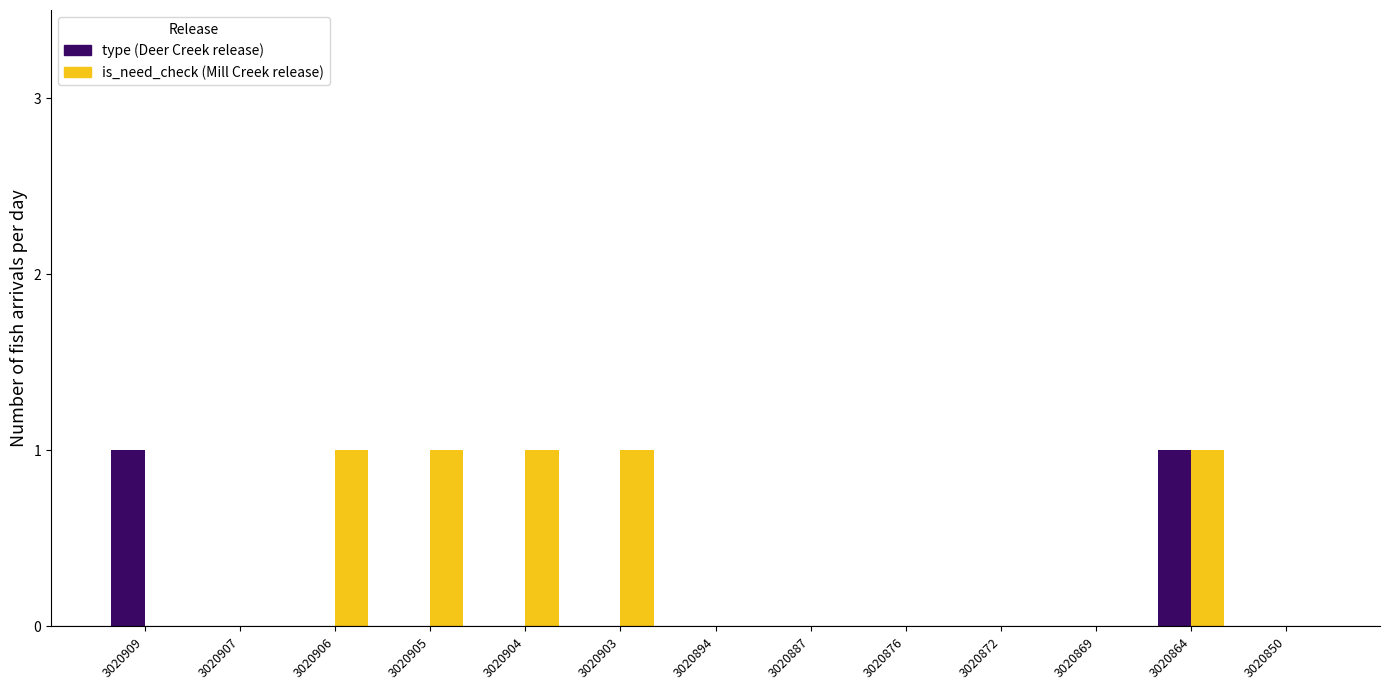

Does the chart contain stacked bars?

No